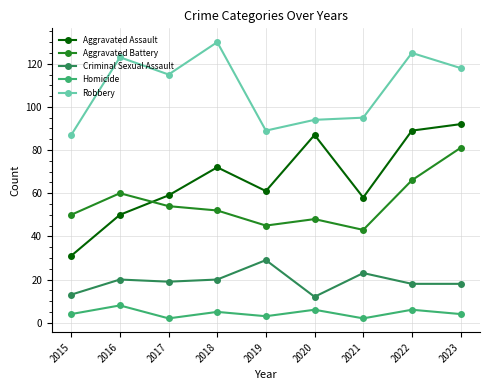

Which series has the widest spread of values?

Aggravated Assault